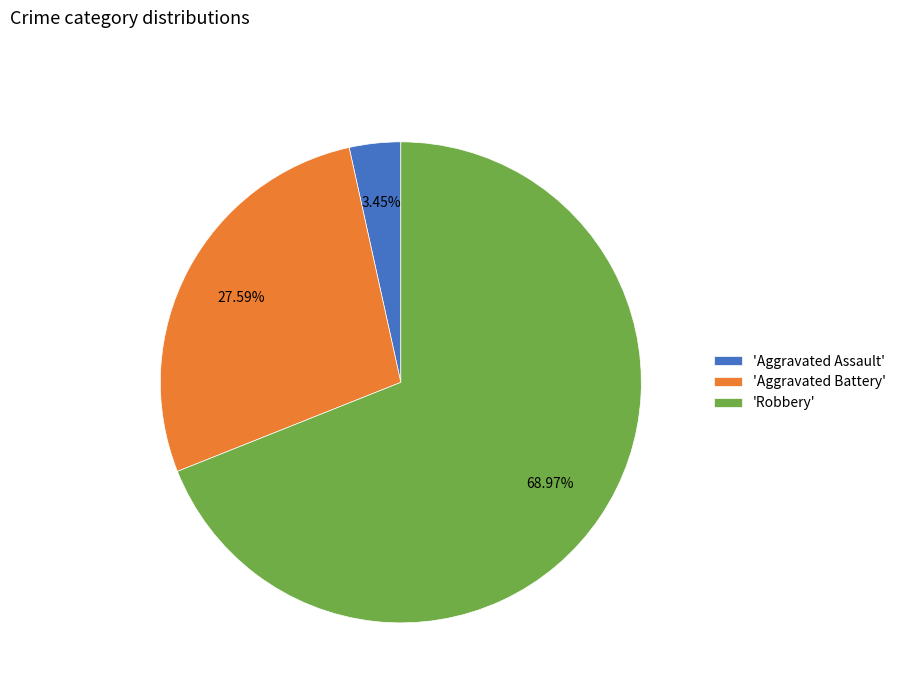

Is the sum of 'Aggravated Assault' and 'Robbery' greater than half?

Yes